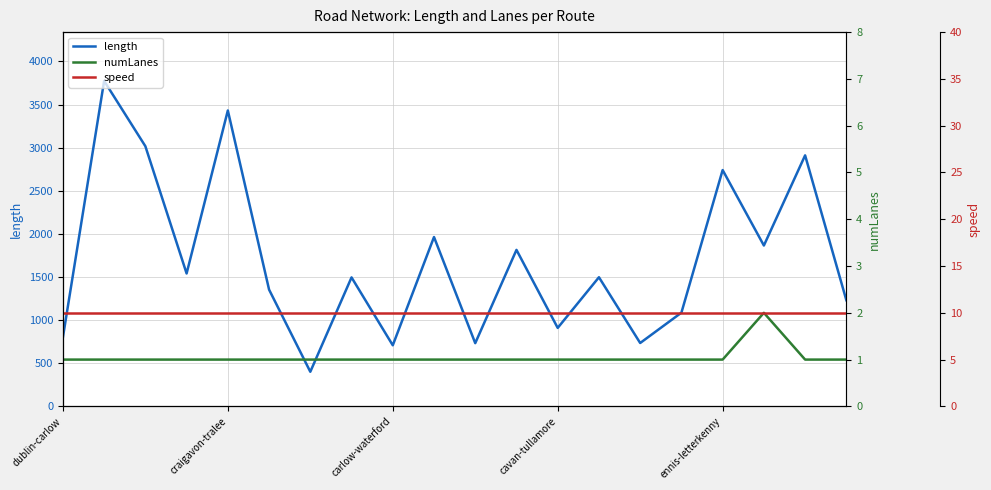

What is the maximum value for length?

3774.1